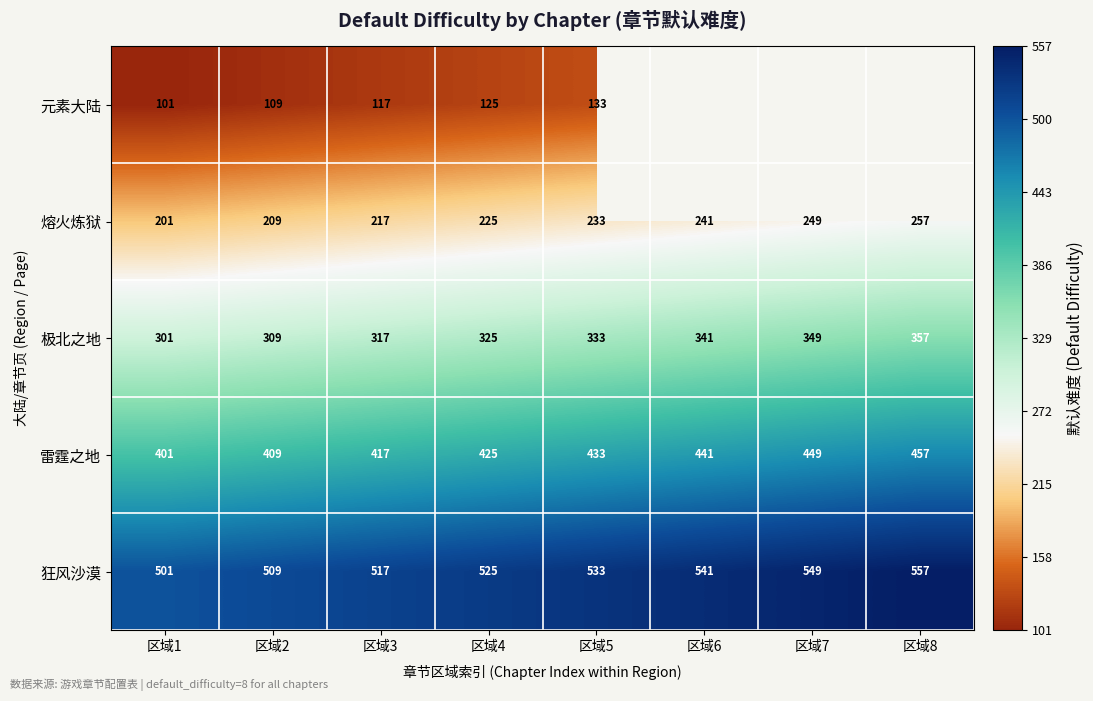

What is the difference between the second highest and second lowest values in the 雷霆之地 series?

40